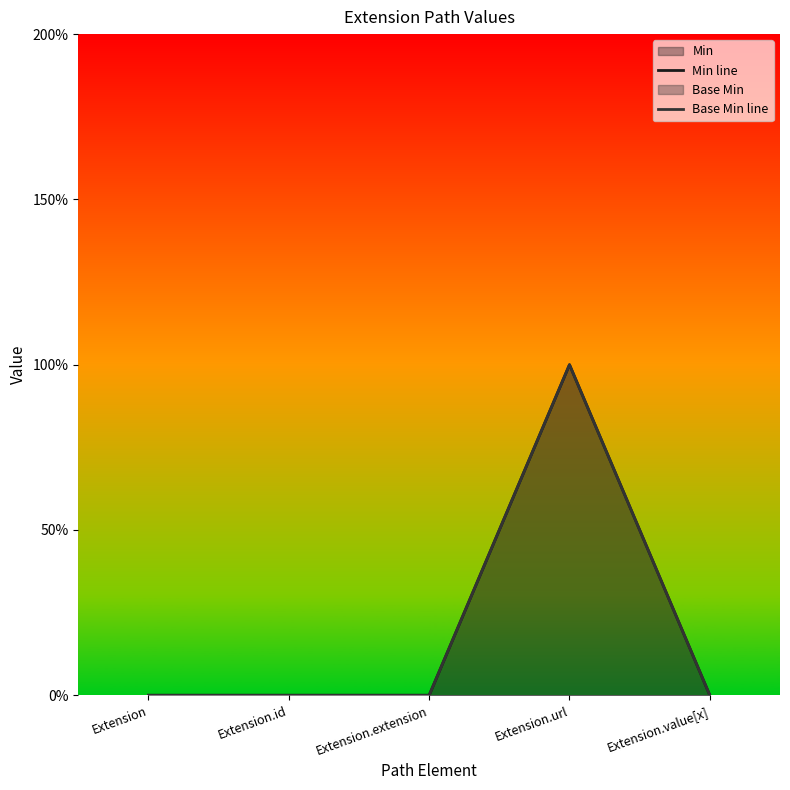

At which label does Min line reach its minimum?

Extension